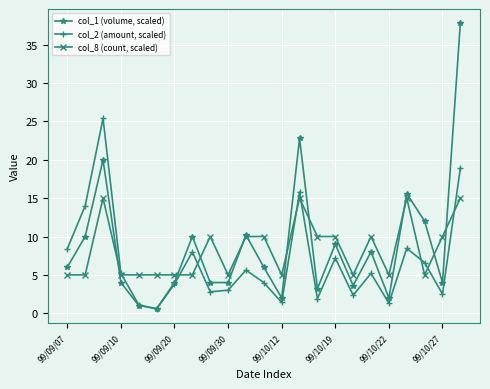

What is the greatest value displayed?

37.8